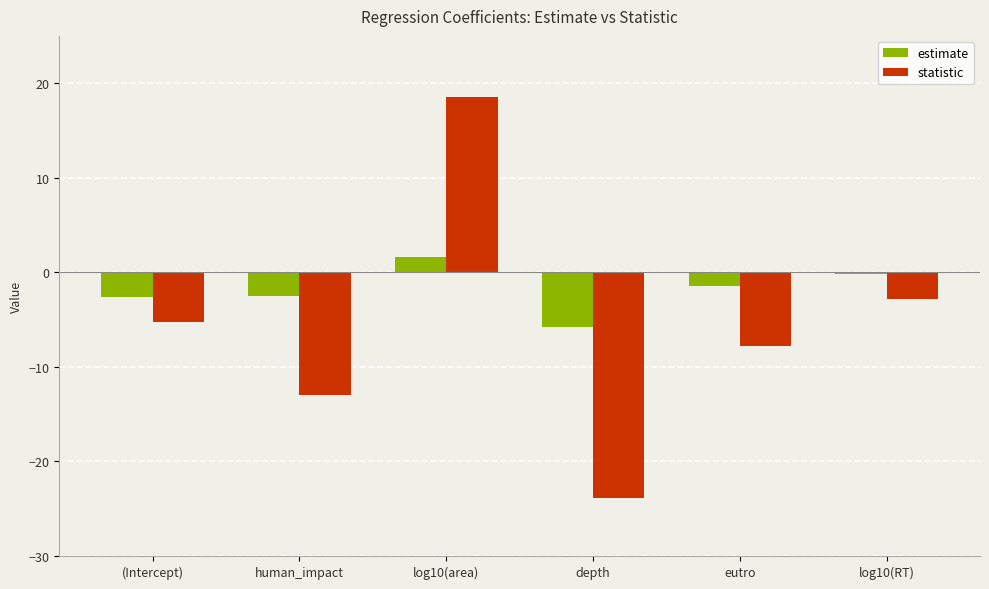

What is the label of the 2nd bar from the right?

eutro